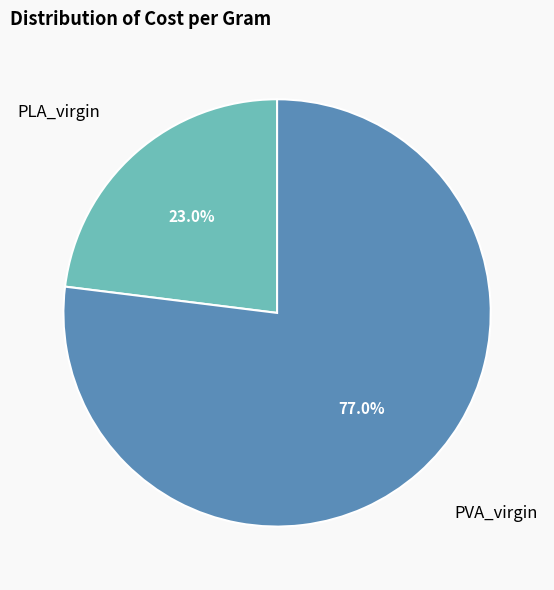

Is there any slice that represents more than half of the pie?

Yes